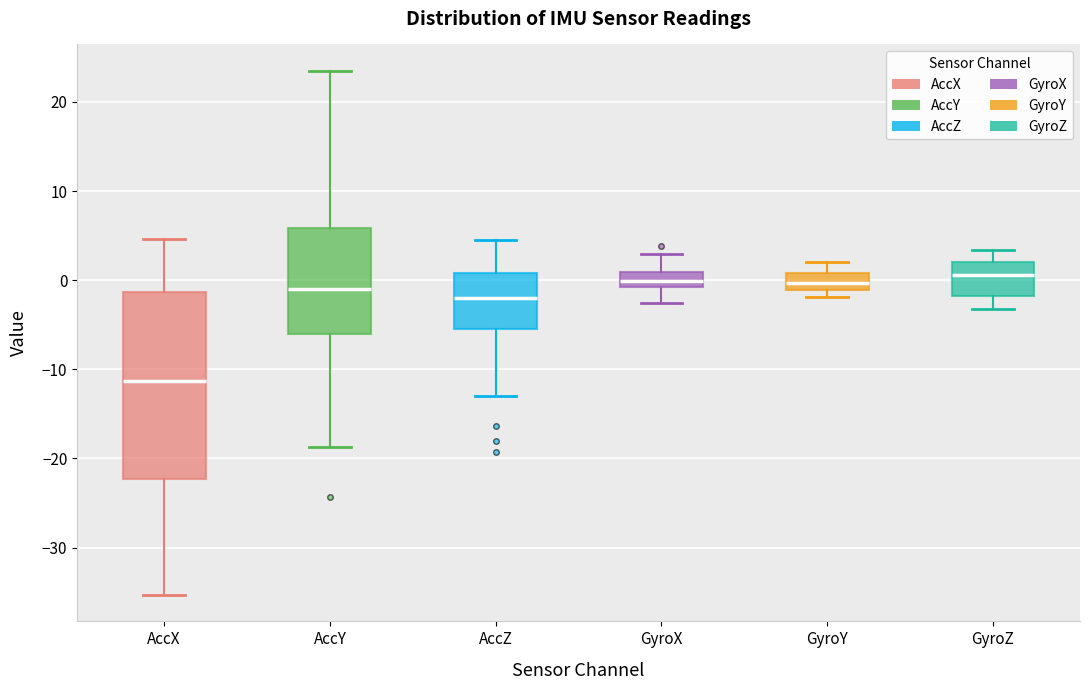

Which box's median line is the lowest?

AccX